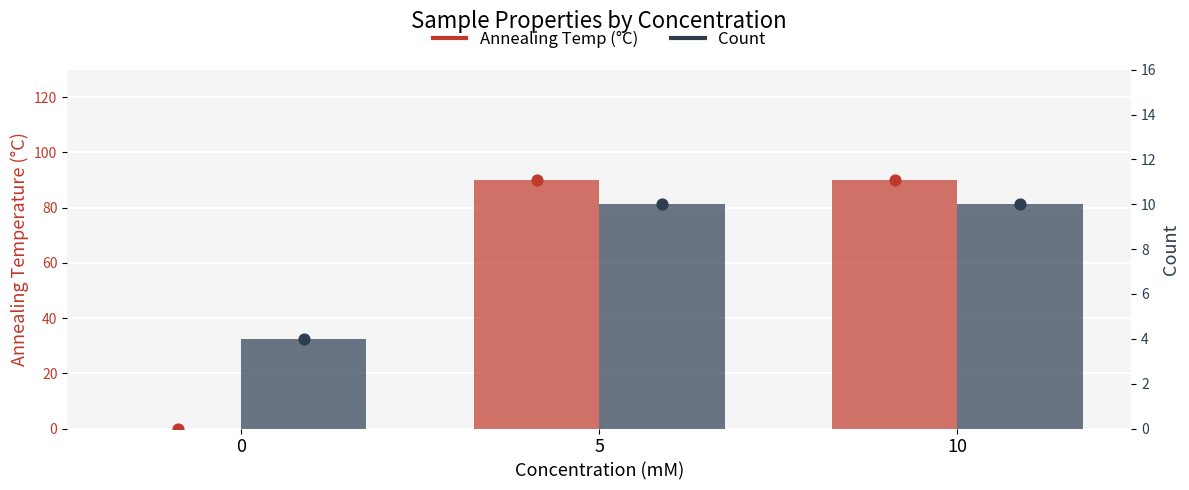

At which category is the sum across all series the highest?

5